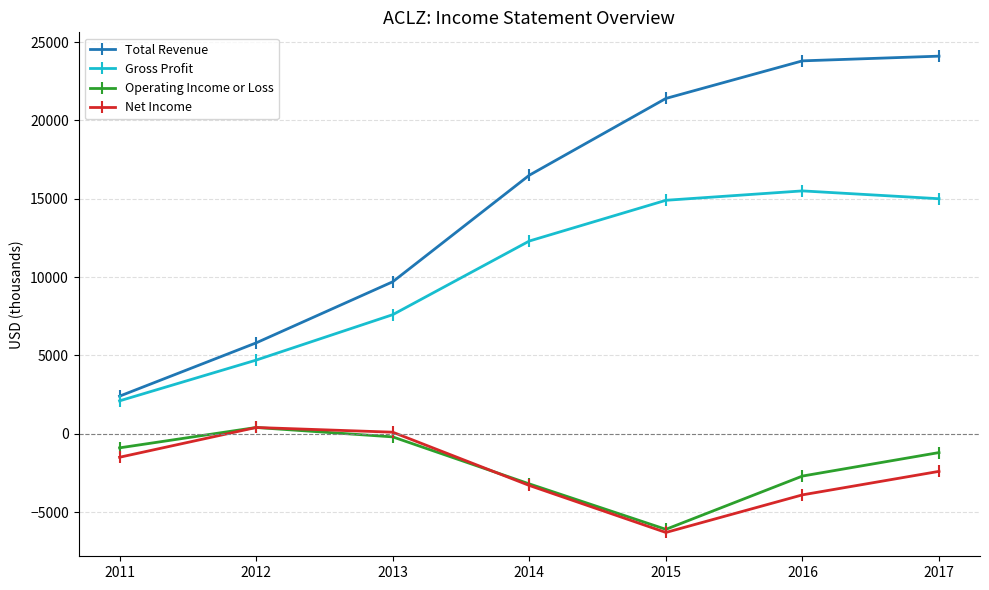

What is the difference between the maximum and minimum values in the Net Income series?

6700